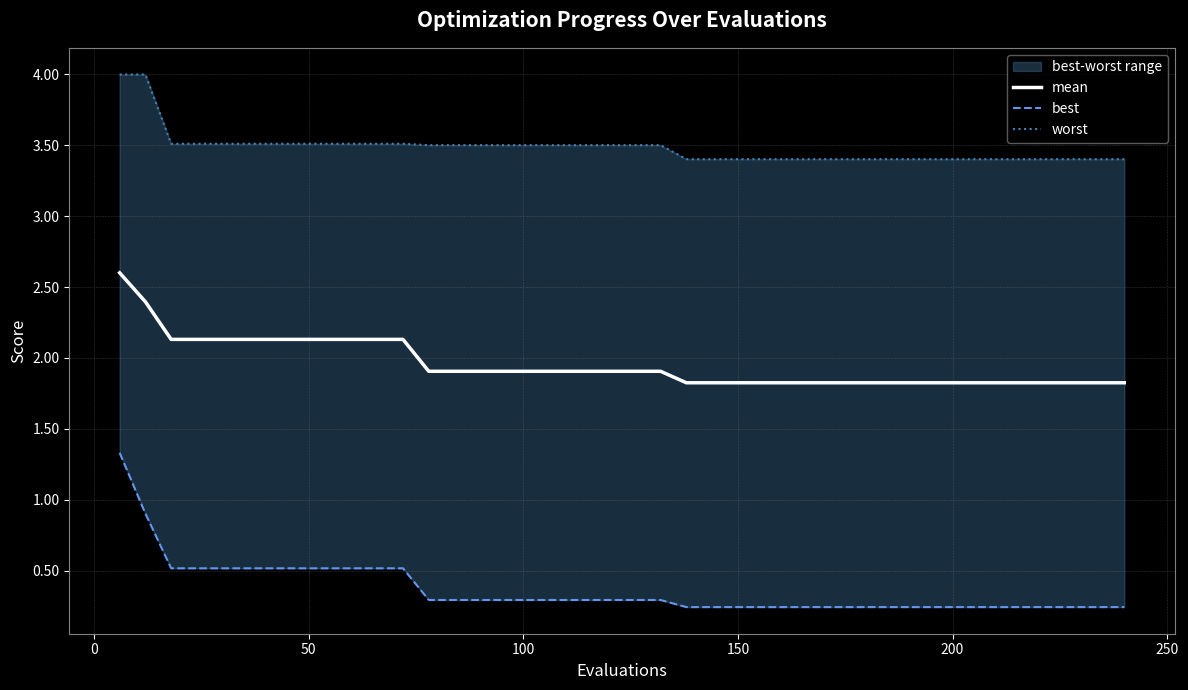

What is the maximum value shown in the chart?

4.0